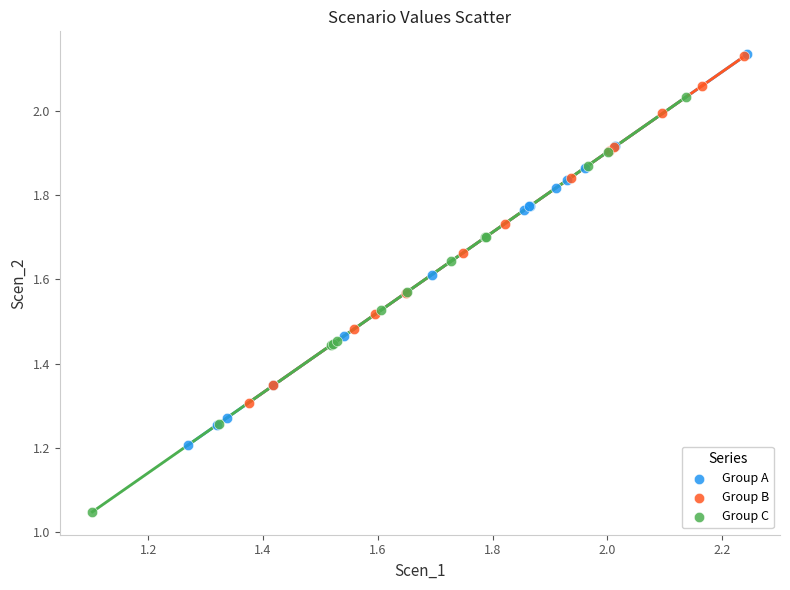

Which series reaches the minimum Y coordinate?

Group C